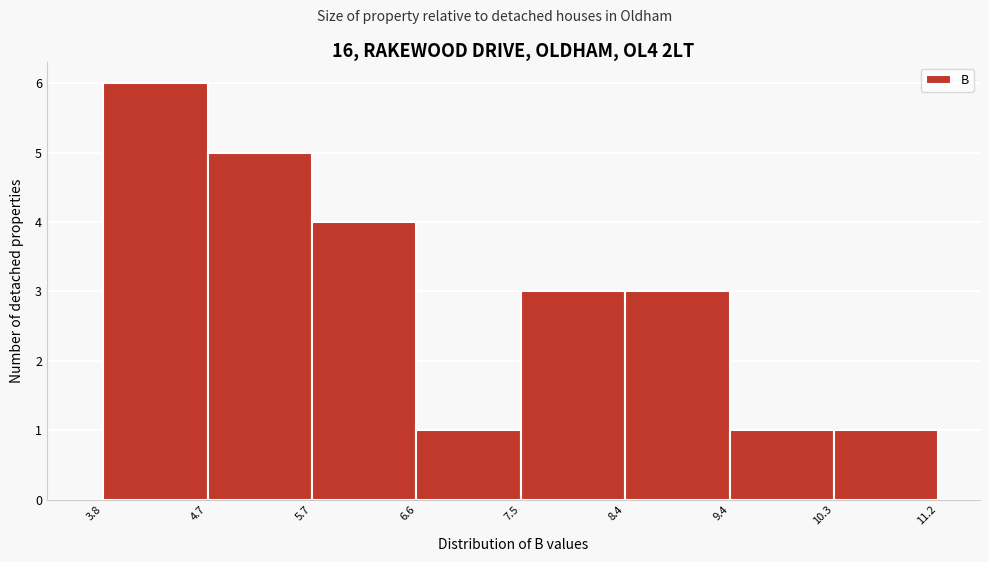

Reading left to right, list every bar in this chart as the range it spans on the x-axis followed by its height. The values are not printed on the chart, so give them approximately, as read against the axis.

3.8 to 4.7: 6
4.7 to 5.7: 5
5.7 to 6.6: 4
6.6 to 7.5: 1
7.5 to 8.4: 3
8.4 to 9.4: 3
9.4 to 10.3: 1
10.3 to 11.2: 1